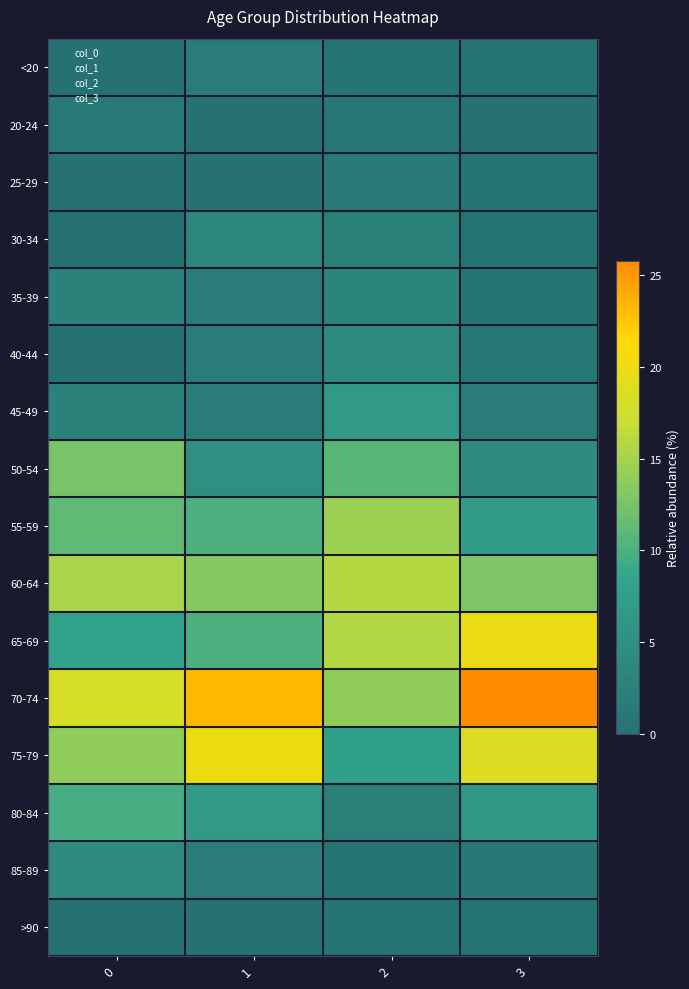

Reading left to right, list all the values displayed in this chart.

row_0: 0=0.0	1=1.7	2=0.5	3=0.1
row_1: 0=1.4	1=0.0	2=0.9	3=0.0
row_2: 0=0.0	1=0.0	2=1.4	3=0.2
row_3: 0=0.0	1=3.3	2=2.5	3=0.3
row_4: 0=2.8	1=1.7	2=3.1	3=0.5
row_5: 0=0.0	1=1.7	2=3.9	3=1.0
row_6: 0=2.8	1=1.7	2=6.7	3=1.8
row_7: 0=12.5	1=5.0	2=10.7	3=4.2
row_8: 0=11.1	1=10.0	2=14.5	3=7.3
row_9: 0=15.3	1=13.3	2=15.8	3=12.9
row_10: 0=8.3	1=10.0	2=15.7	3=19.7
row_11: 0=18.1	1=23.3	2=13.9	3=25.8
row_12: 0=13.9	1=20.0	2=7.8	3=18.5
row_13: 0=9.7	1=6.7	2=2.2	3=6.2
row_14: 0=4.2	1=1.7	2=0.5	3=1.2
row_15: 0=0.0	1=0.0	2=0.1	3=0.2